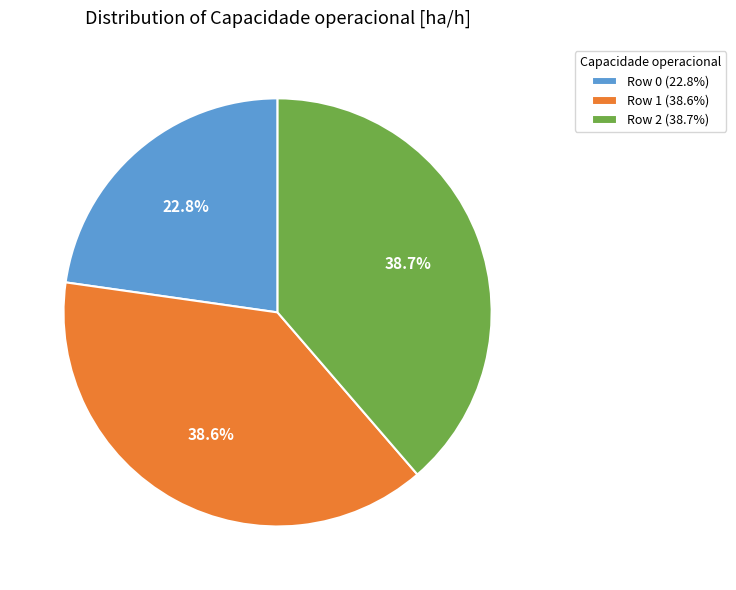

Combined, do Row 0 (22.8%) and Row 1 (38.6%) account for over 50%?

Yes